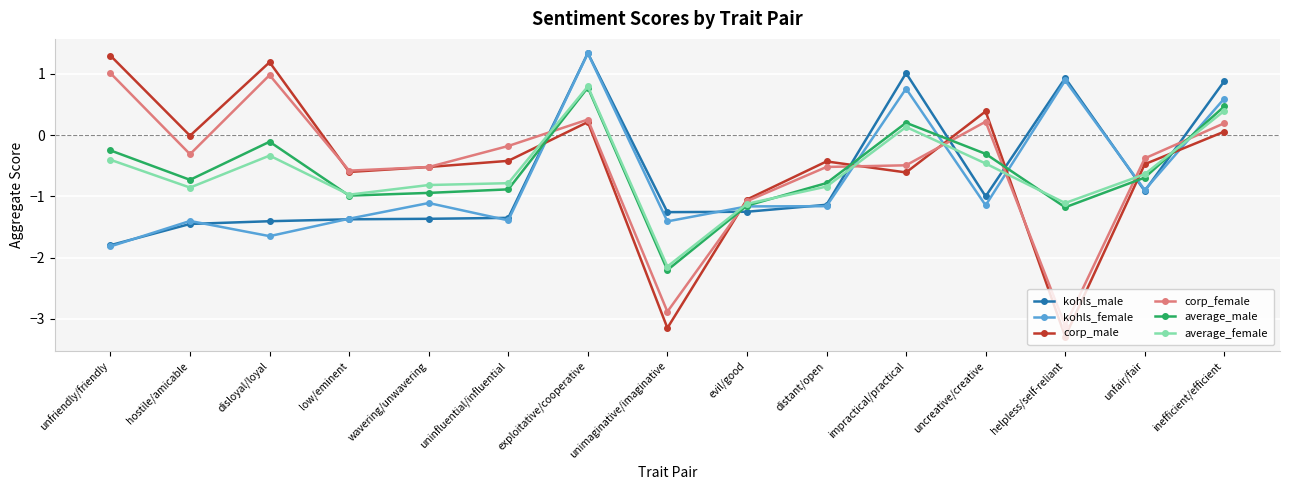

Where is the first local minimum for corp_female?

hostile/amicable